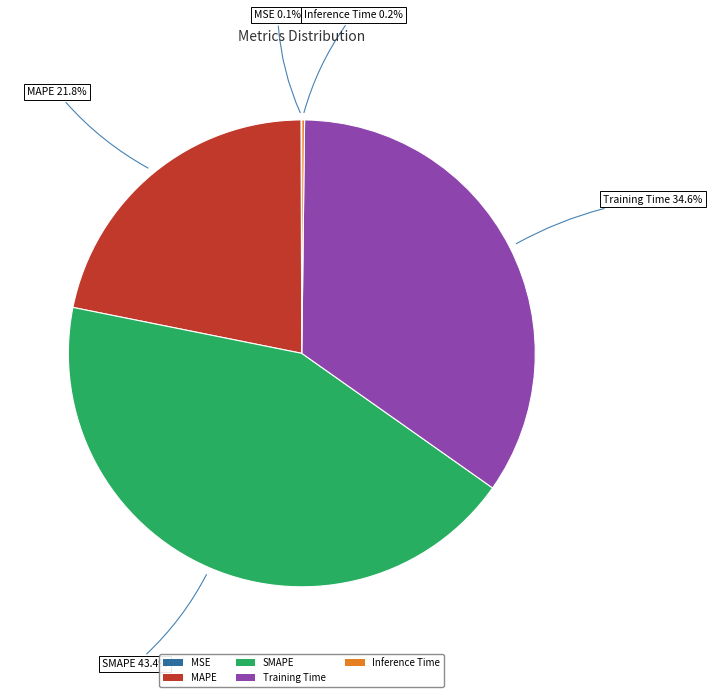

Between MAPE and Training Time, which is larger?

Training Time